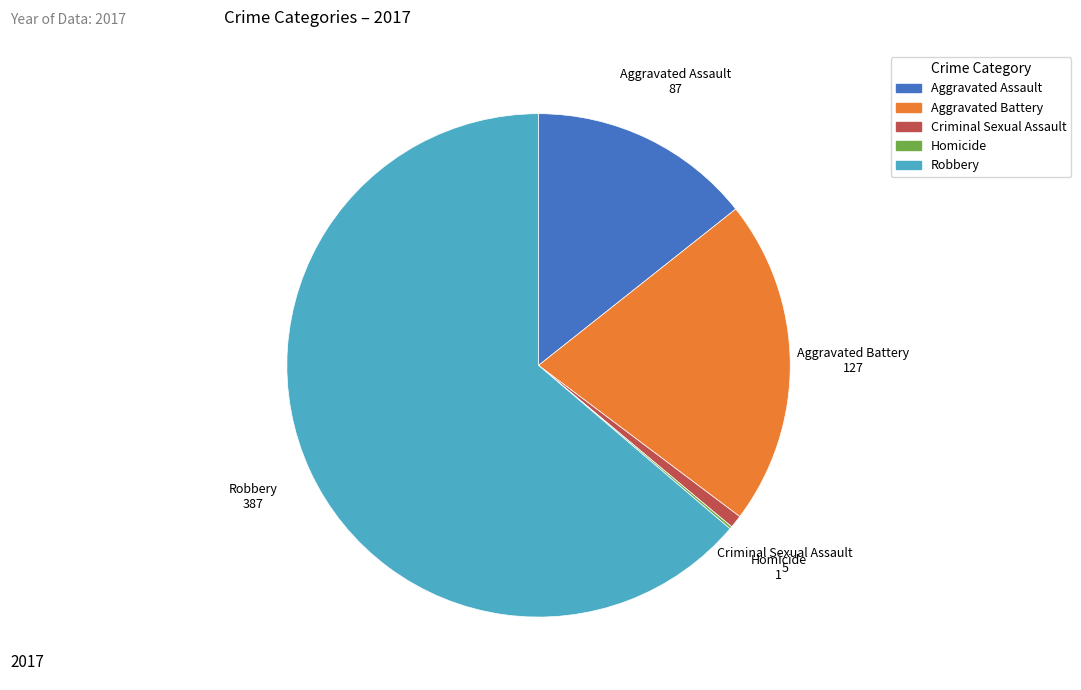

Does Robbery account for over 50% of the chart?

Yes